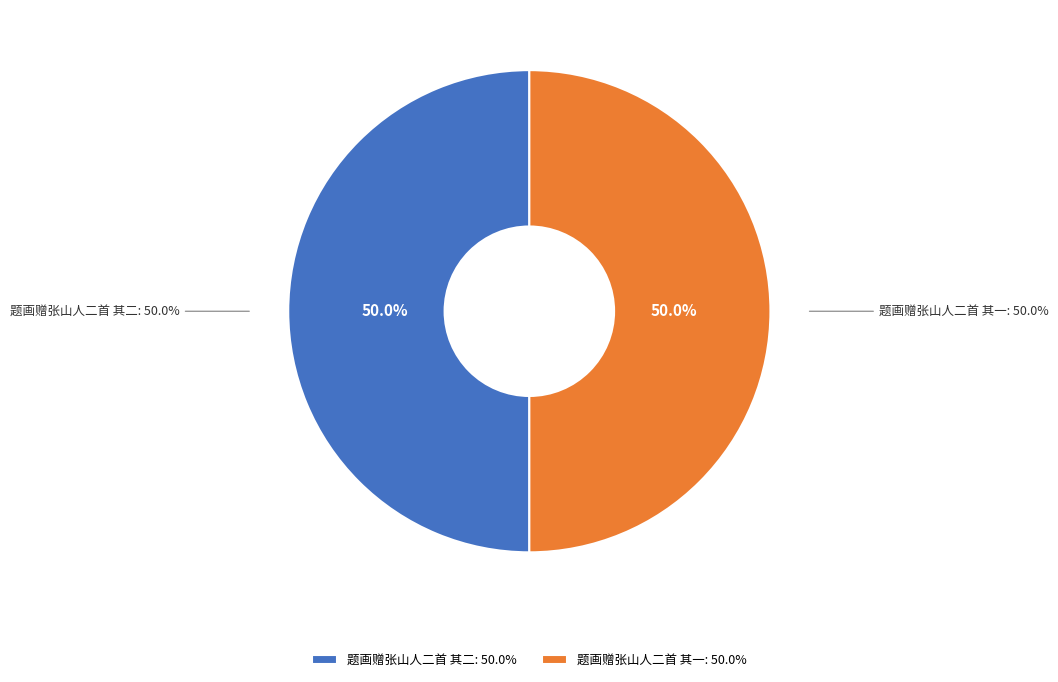

Is 题画赠张山人二首 其一 the majority of the pie?

No